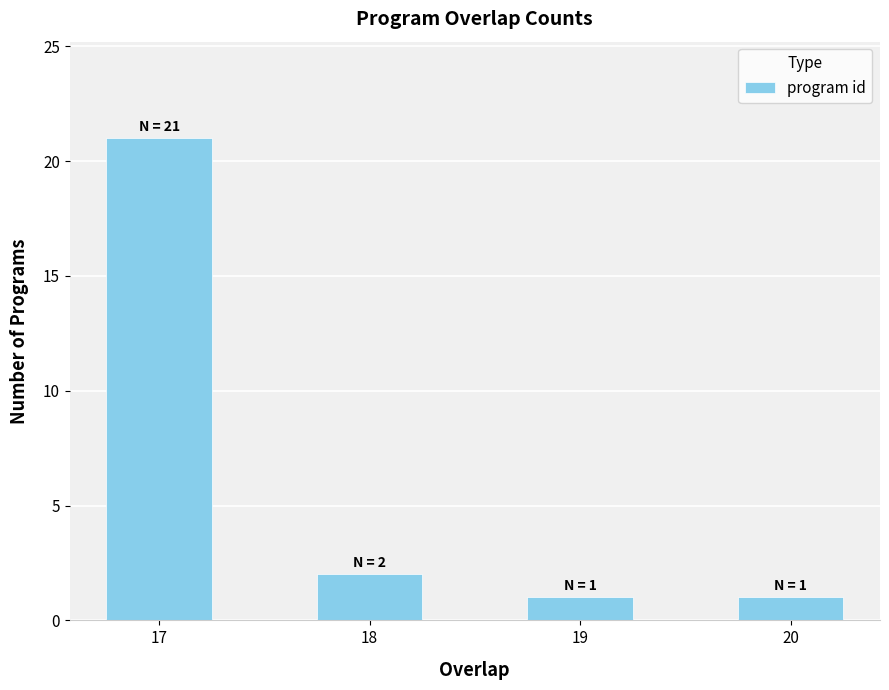

What is the change in value from 17 to 20?

-20